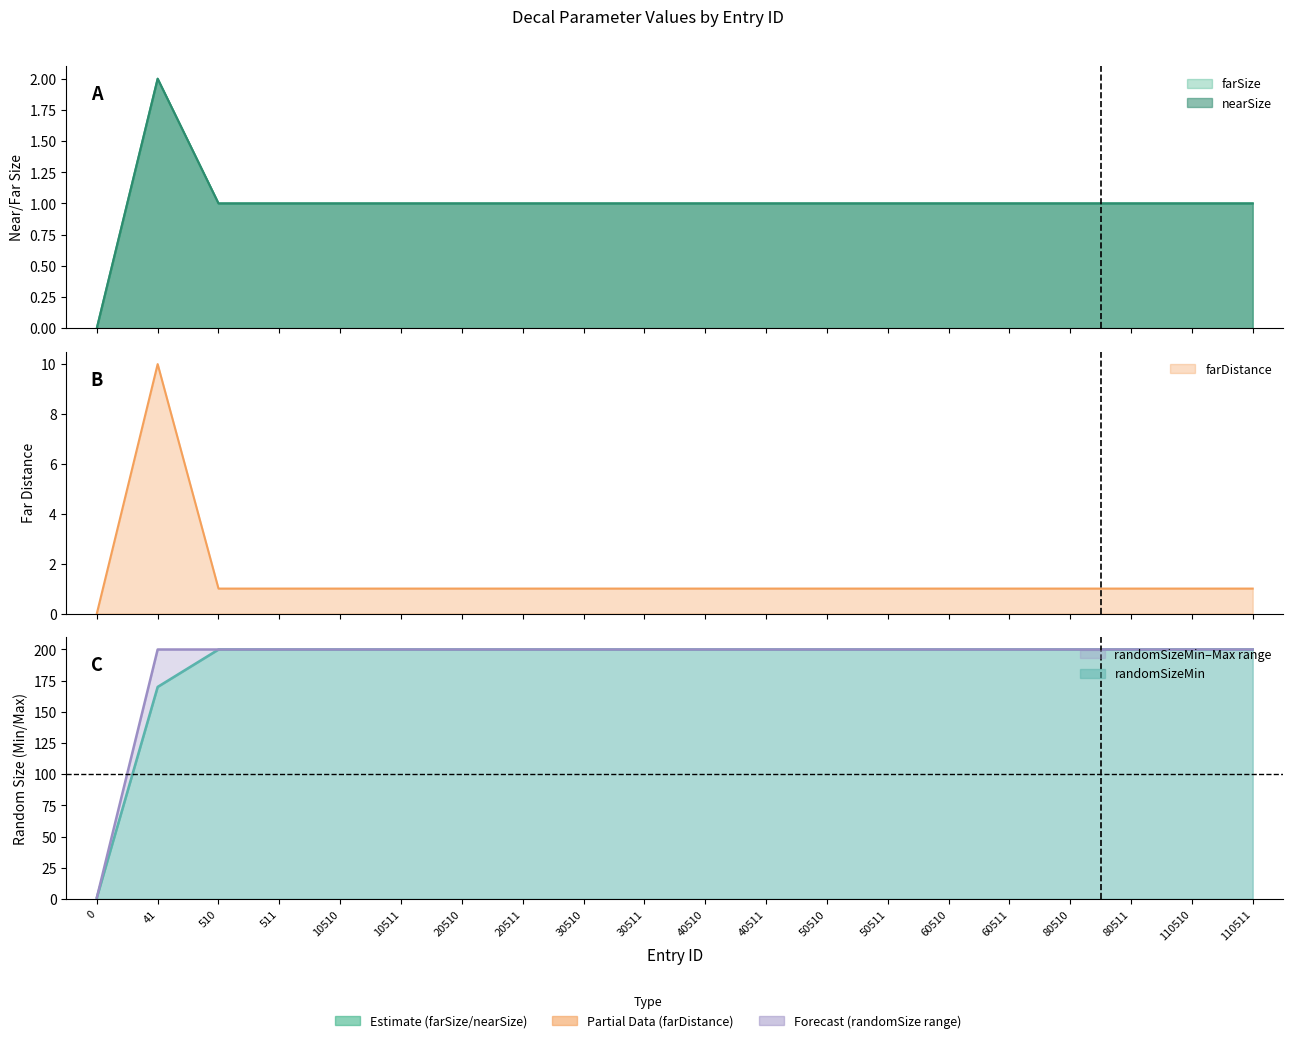

Does the chart display data point markers on the line(s)?

No